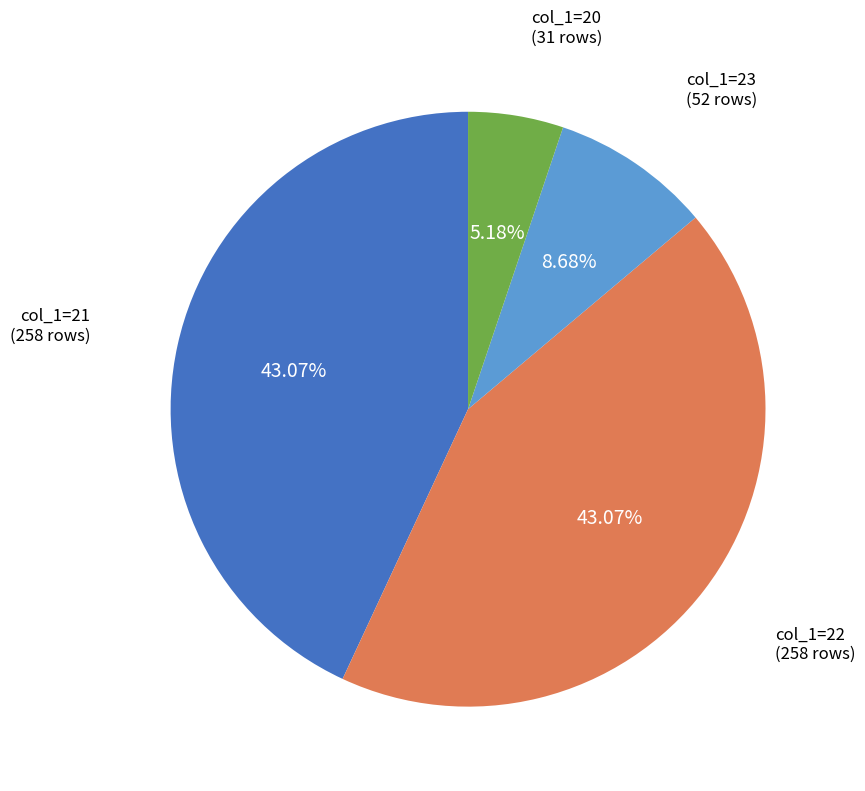

How many segments does this pie chart have?

4